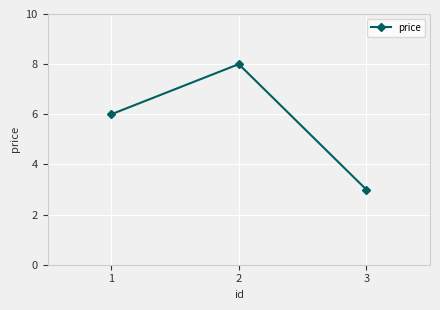

List the labels in order of value, smallest first.

3, 1, 2